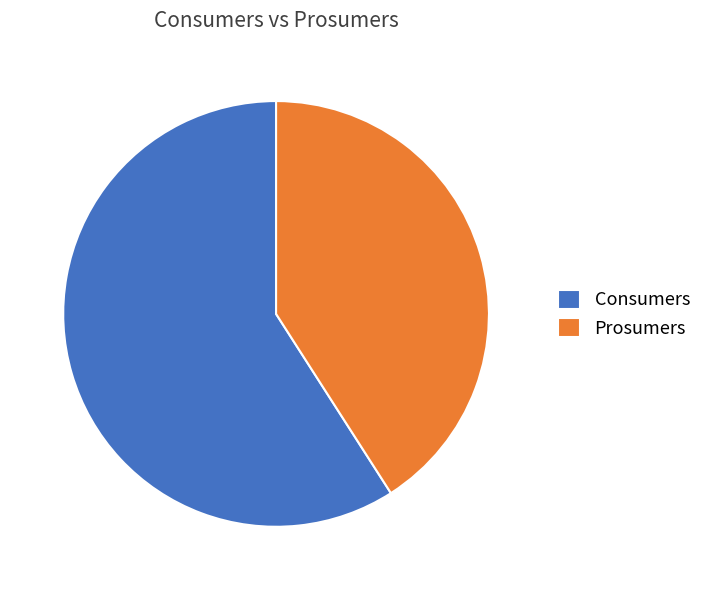

Which category has the biggest portion of the pie?

Consumers